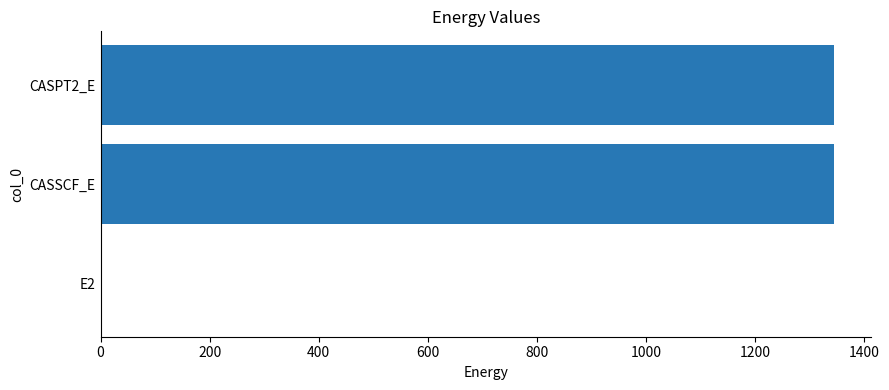

How many data points does each series have?

3